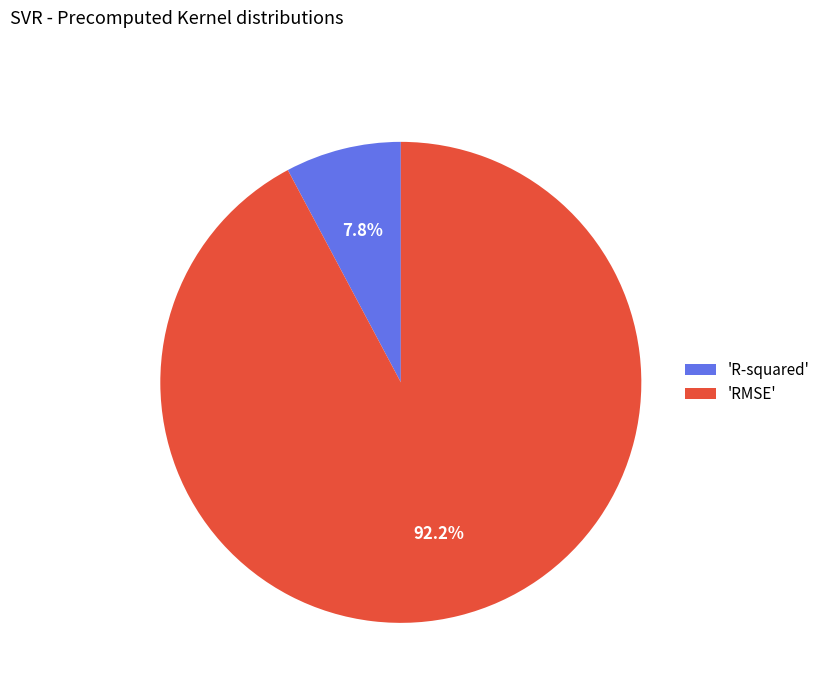

What is the largest slice in the pie chart?

'RMSE'